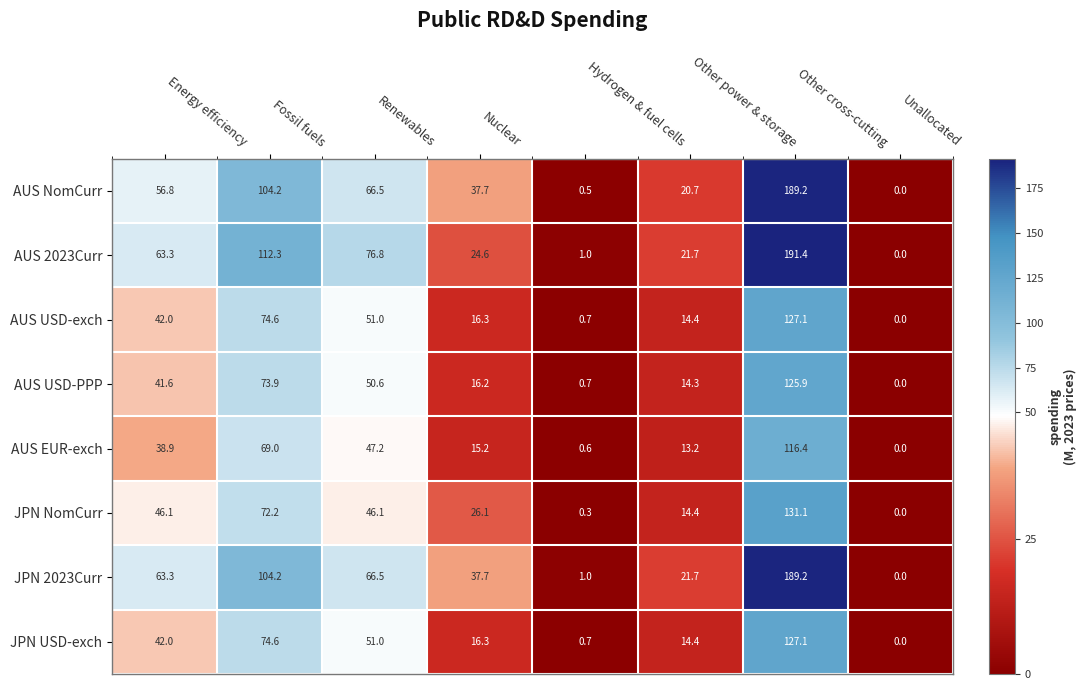

What is the difference between the highest and lowest values at Renewables?

30.7